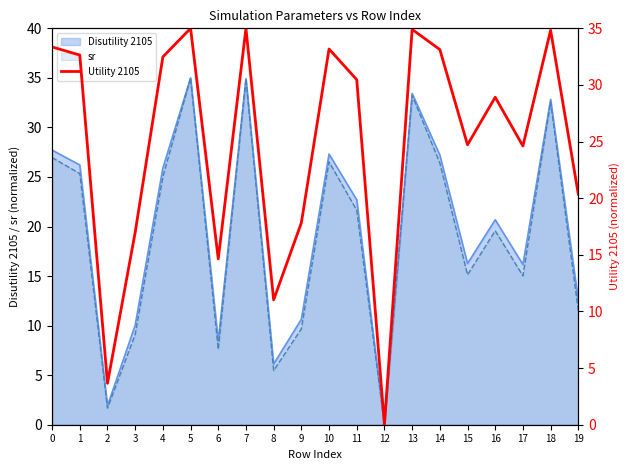

What is the difference between the second highest and second lowest values?

31.3